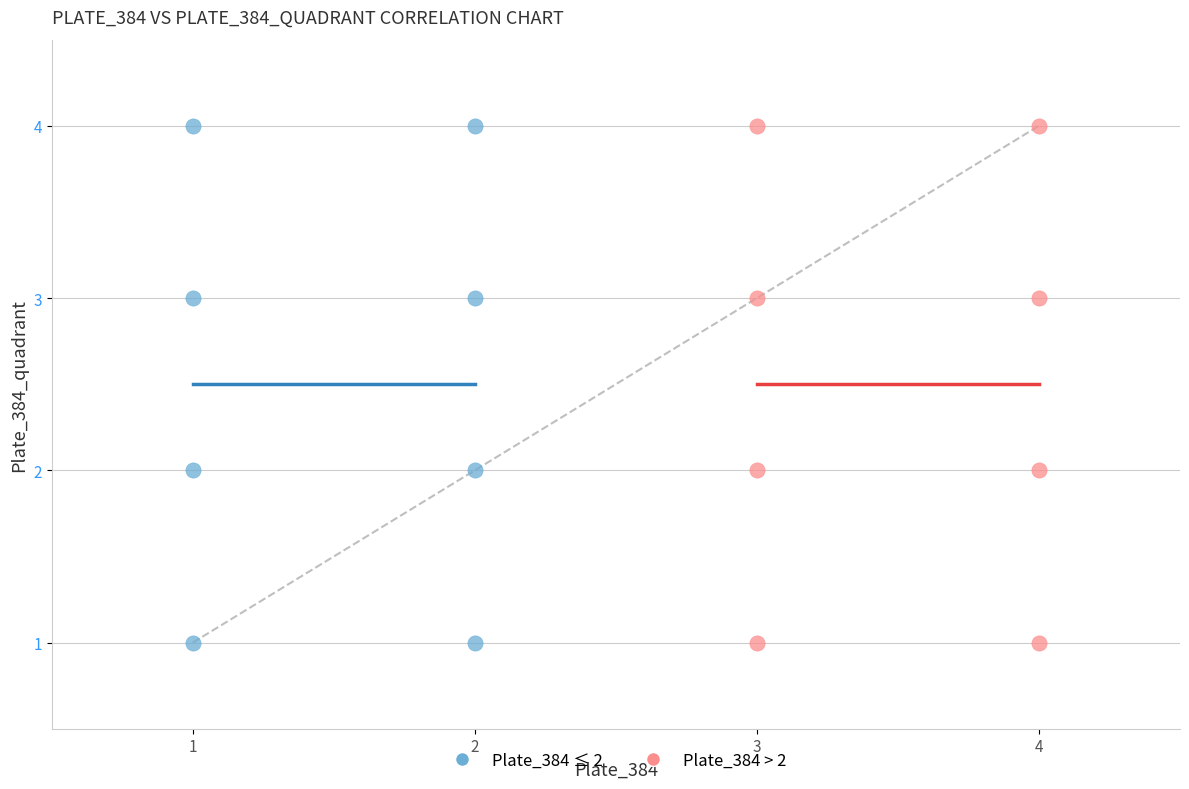

What are all the series names shown in the legend?

Plate_384 ≤ 2, Plate_384 > 2